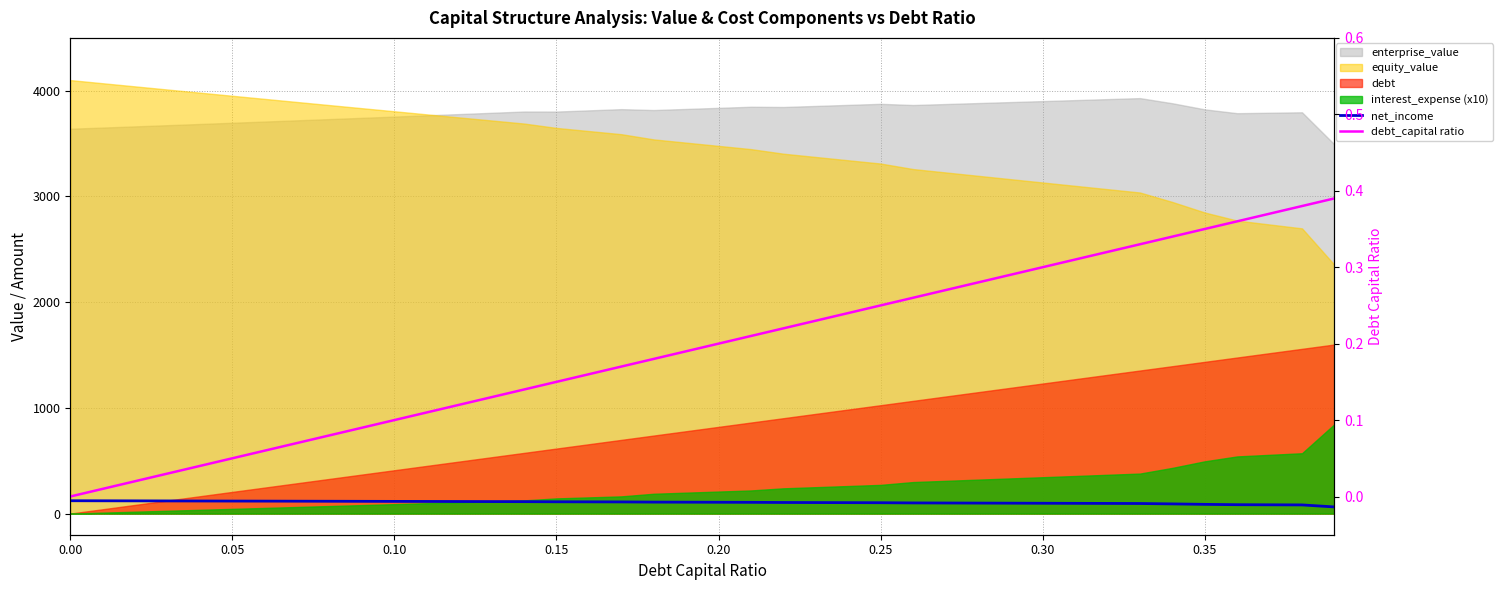

True or false: debt_capital ratio and net_income cross at least once.

False